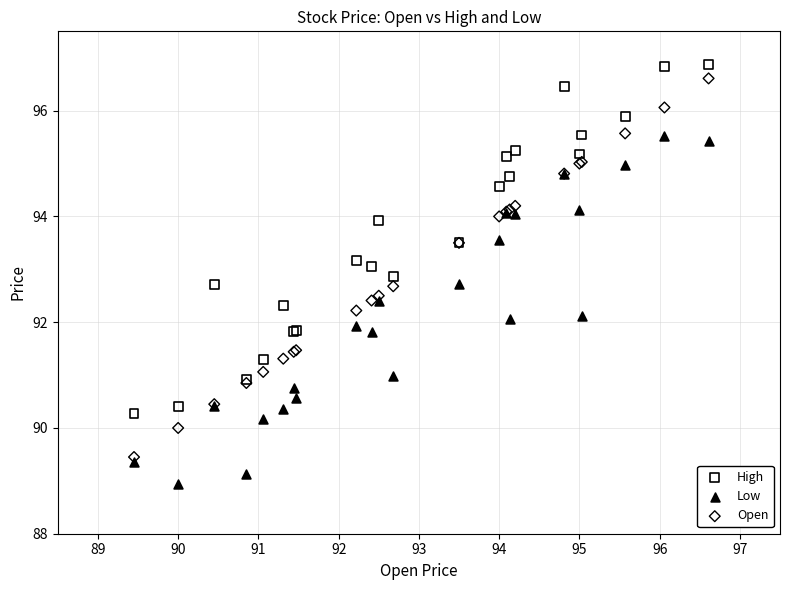

What is the X range (max minus min) for the scatter plot?

7.2